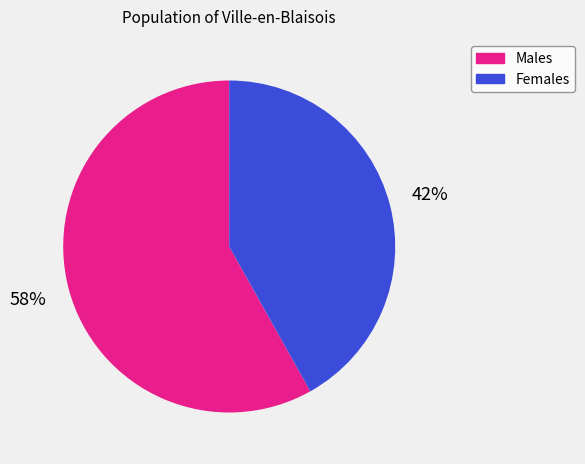

Does any single category account for the majority?

Yes